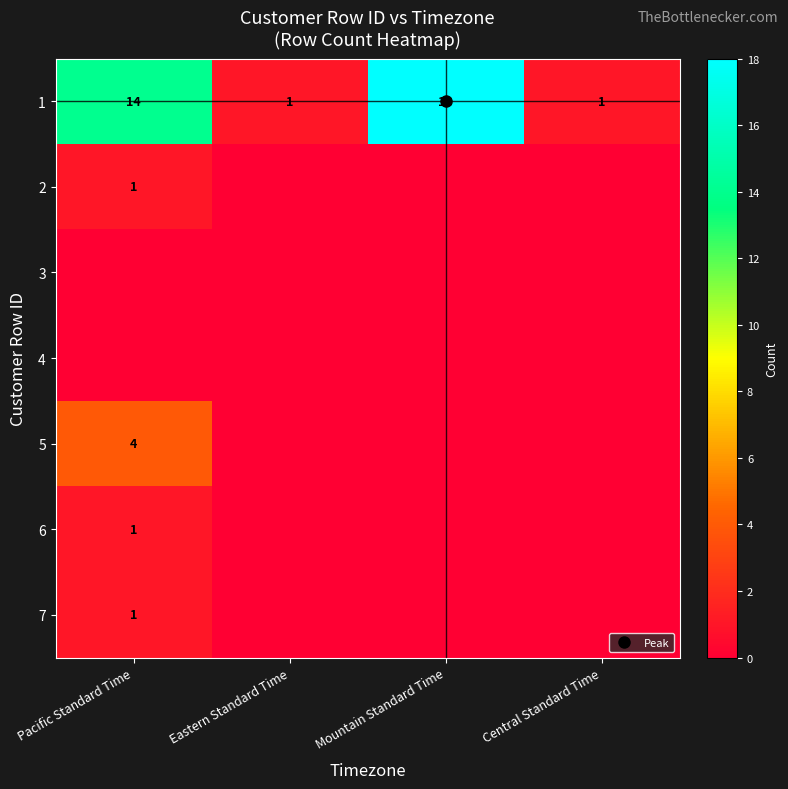

Between Pacific Standard Time and Mountain Standard Time, which series saw the biggest shift?

1